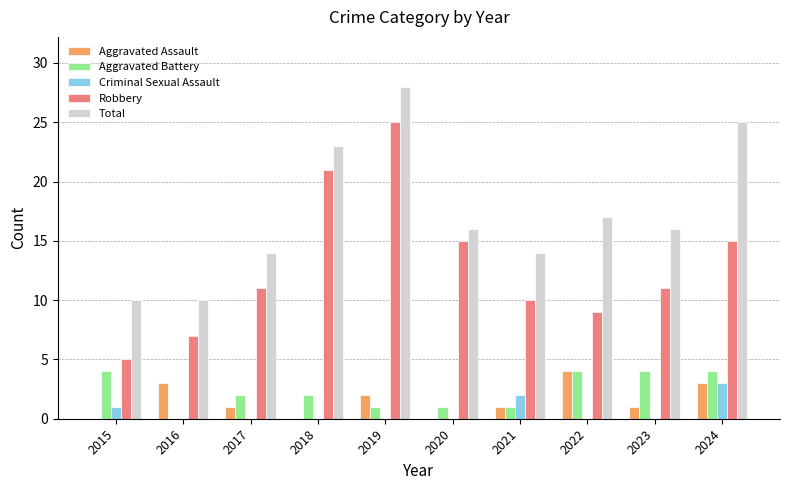

At which category does the chart reach its peak across all series?

2019